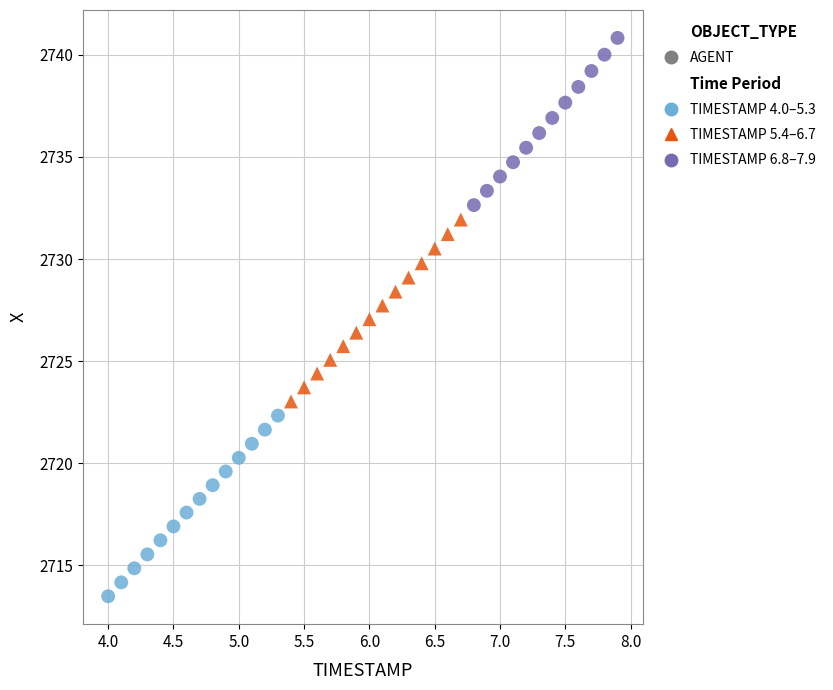

Which series contains the lowest Y value?

TIMESTAMP 4.0–5.3